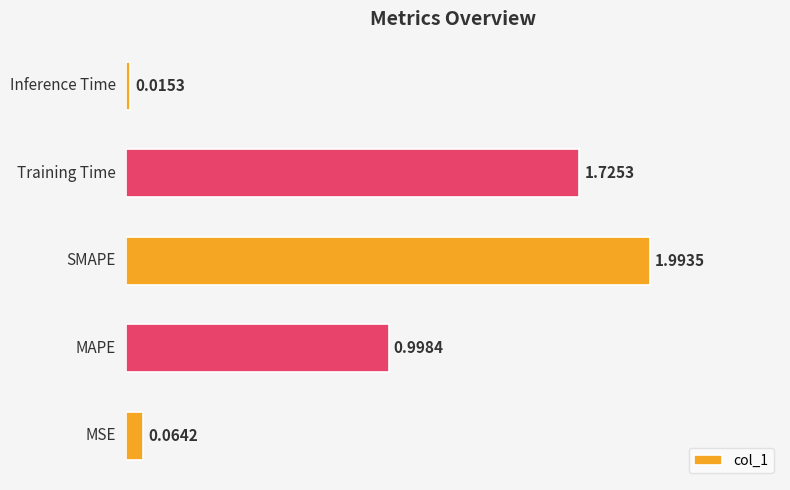

What is the sum of all values?

4.8